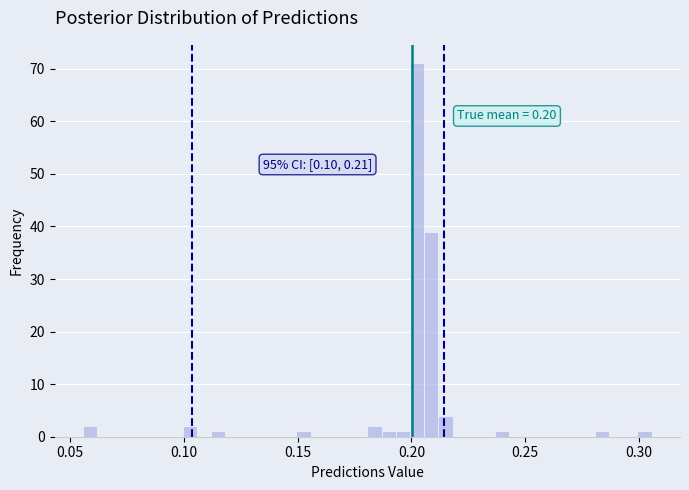

Around what value on the x-axis is the tallest bar? Give the approximate position of its centre, as read against the axis.

0.205